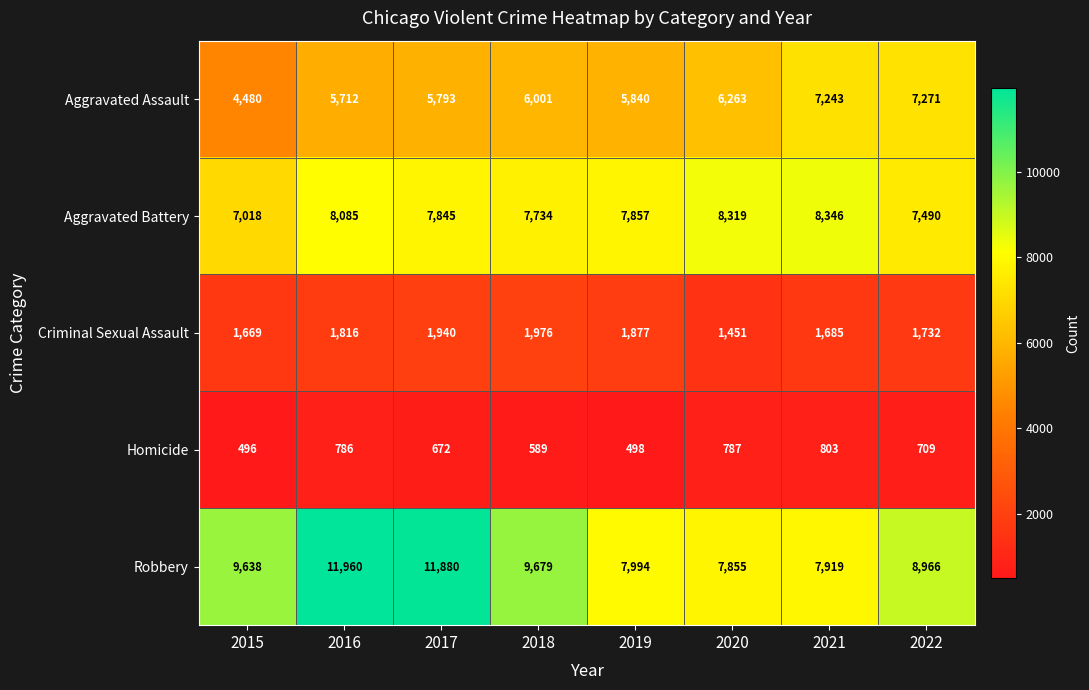

What is the total value across all series at 2018?

25979